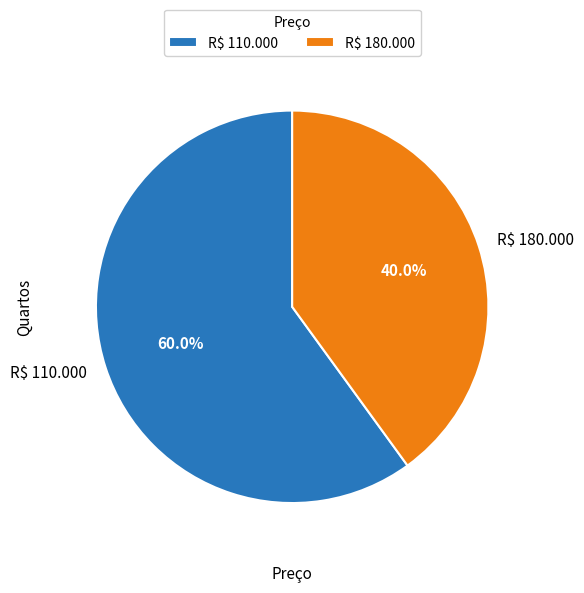

How many slices are in this pie chart?

2